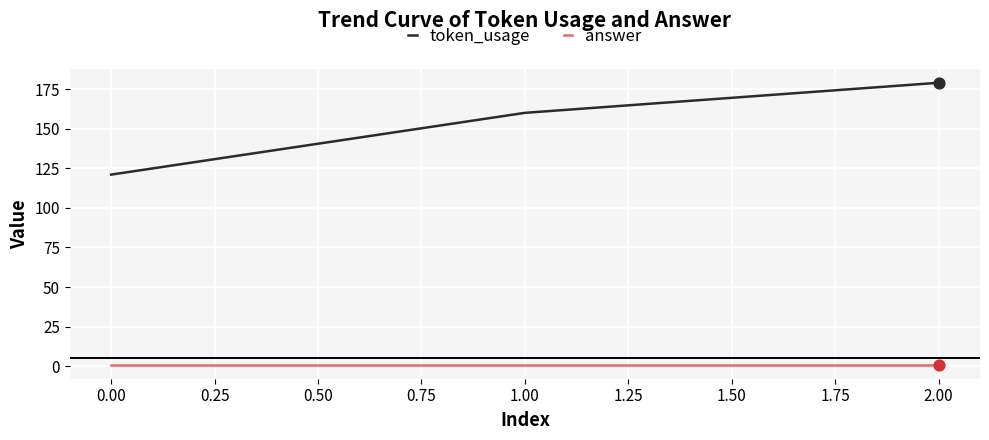

Which series has the largest range (max minus min)?

token_usage